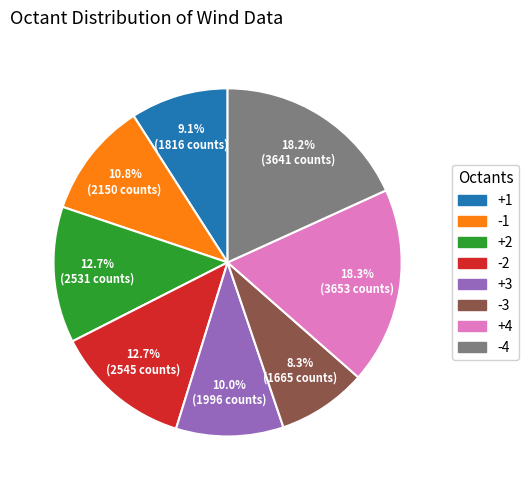

True or false: -1 accounts for 11% of the total.

True